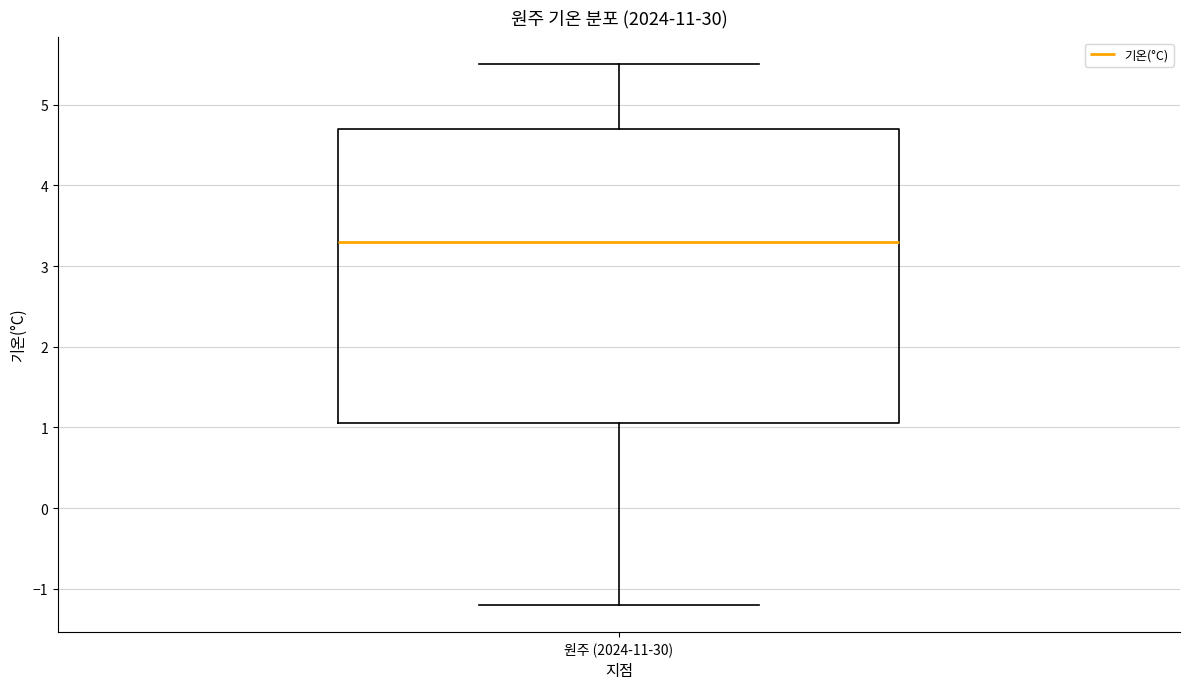

Read this box plot against the y-axis: the position of the median line, the range covered by the box, and the ends of both whiskers. The values are not printed on the chart, so give them approximately, as read against the axis.

median 3.3, box 1.1 to 4.7, whiskers -1.2 to 5.5